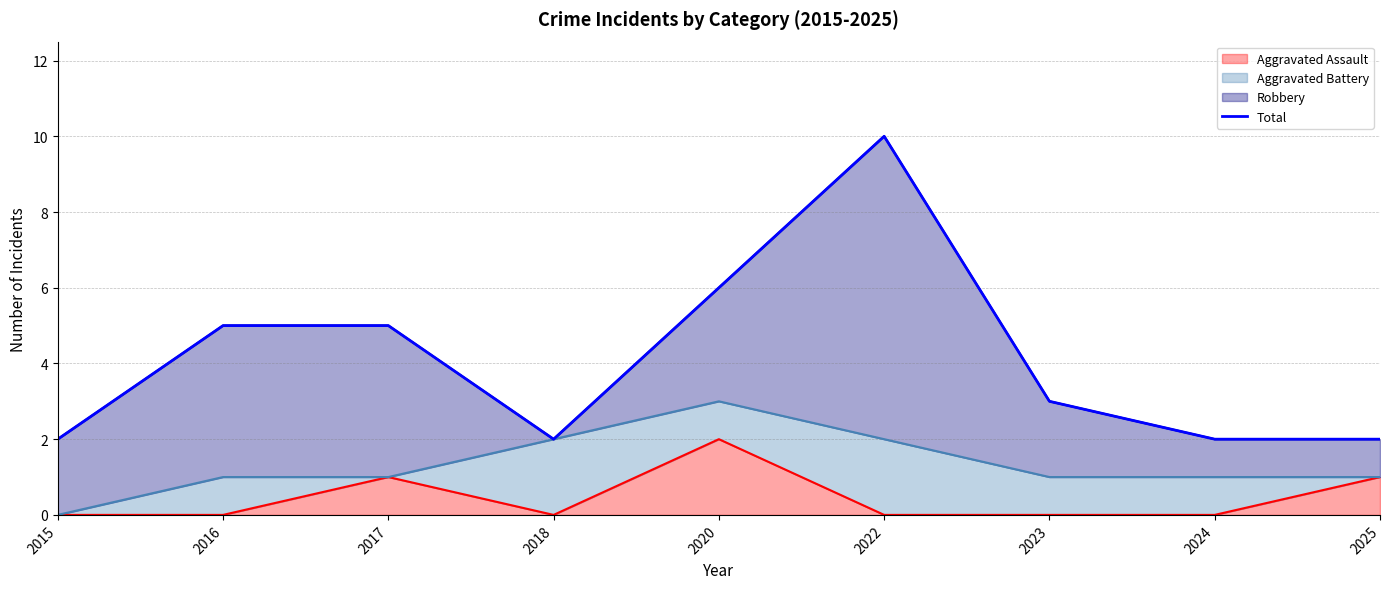

Reading left to right, what are all the values shown in this chart?

2	5	5	2	6	10	3	2	2